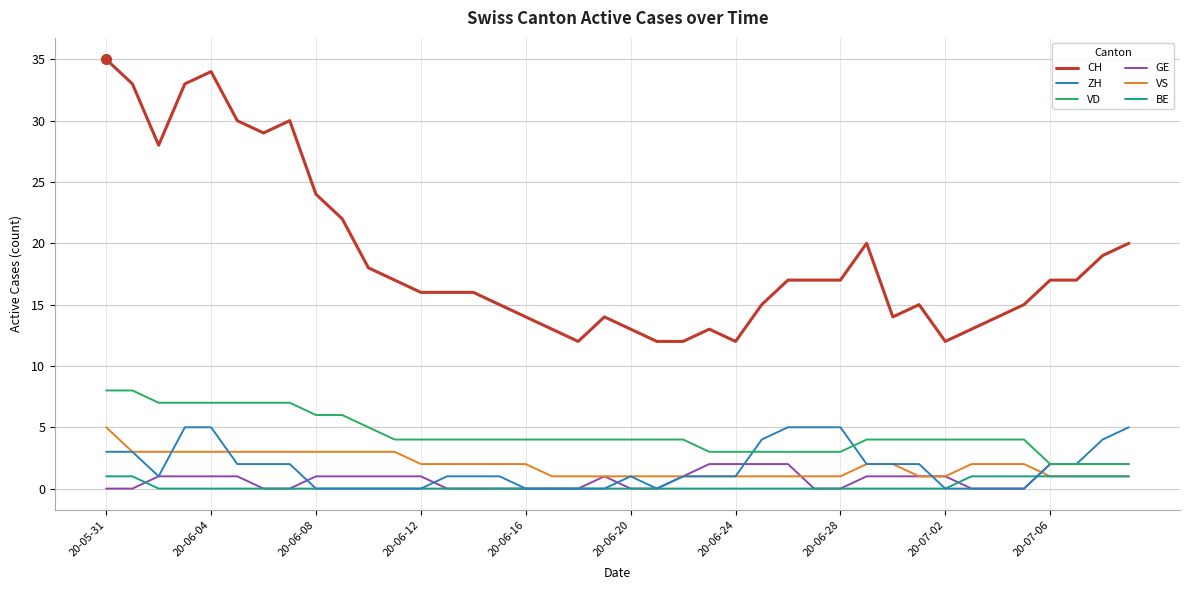

What is the difference between the maximum and second lowest values in the BE series?

1